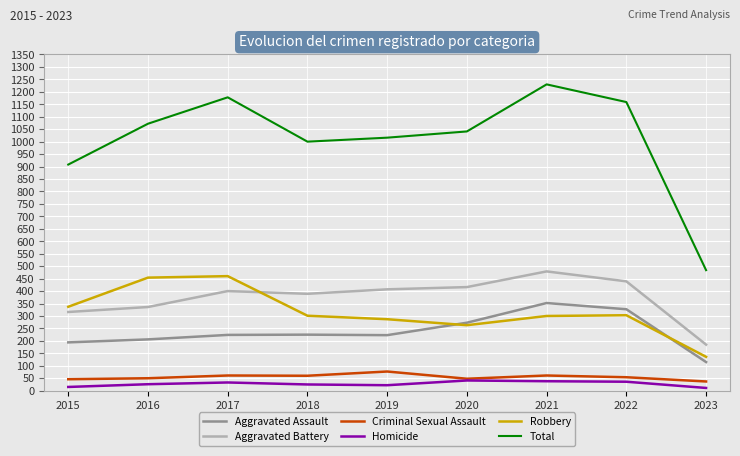

How many times do Aggravated Assault and Robbery cross each other?

2